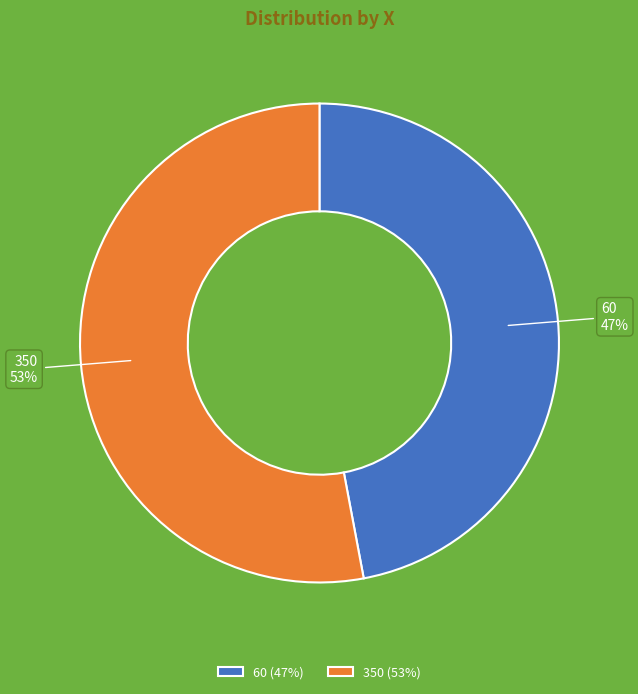

Which slice is the largest?

350